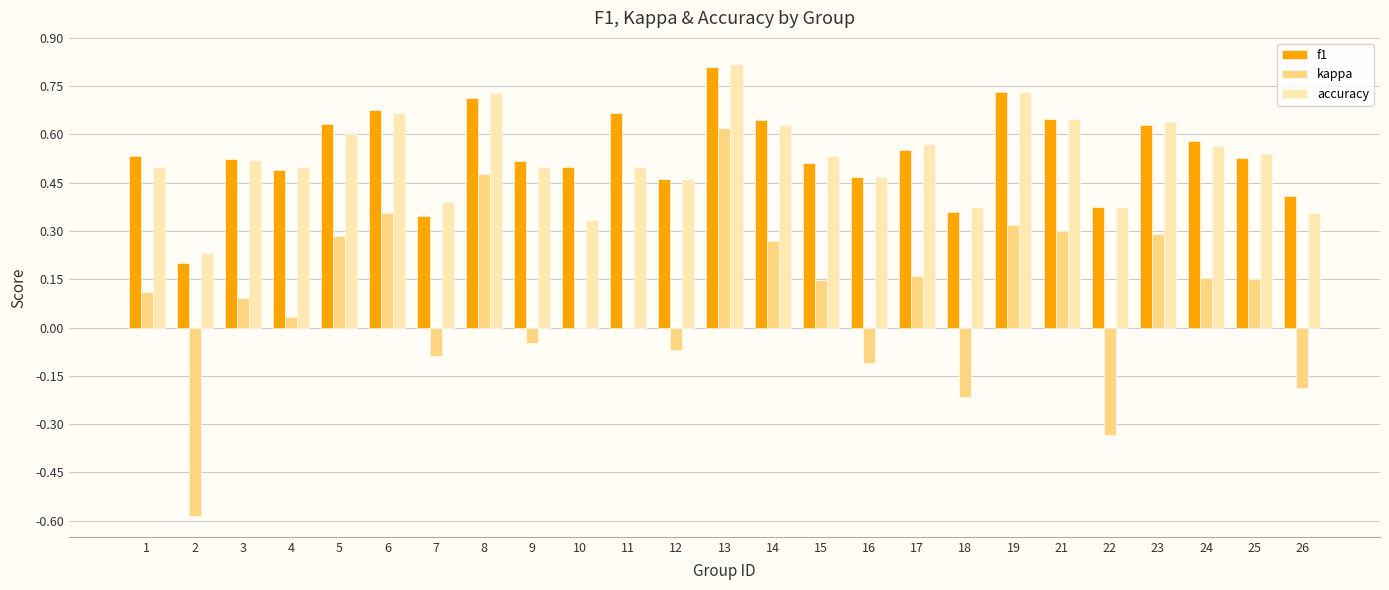

Is the value of f1 at 24 greater than the value of kappa at 13?

No